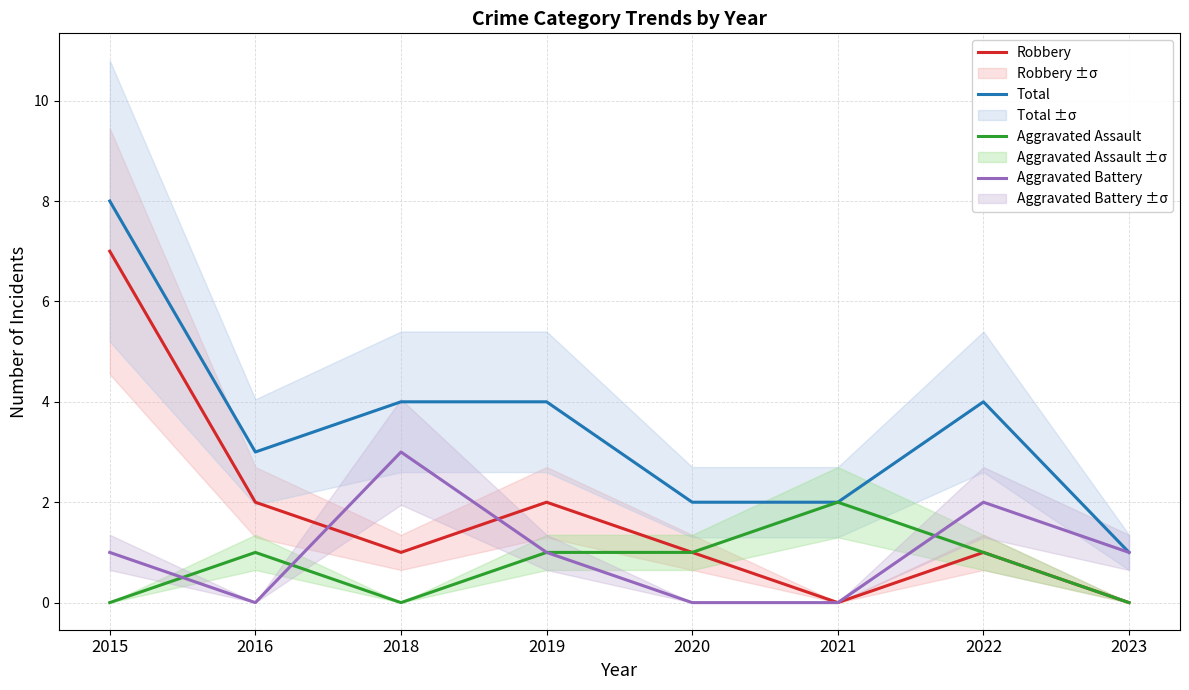

Rank the series at 2018 from lowest to highest value.

Aggravated Assault, Robbery, Aggravated Battery, Total